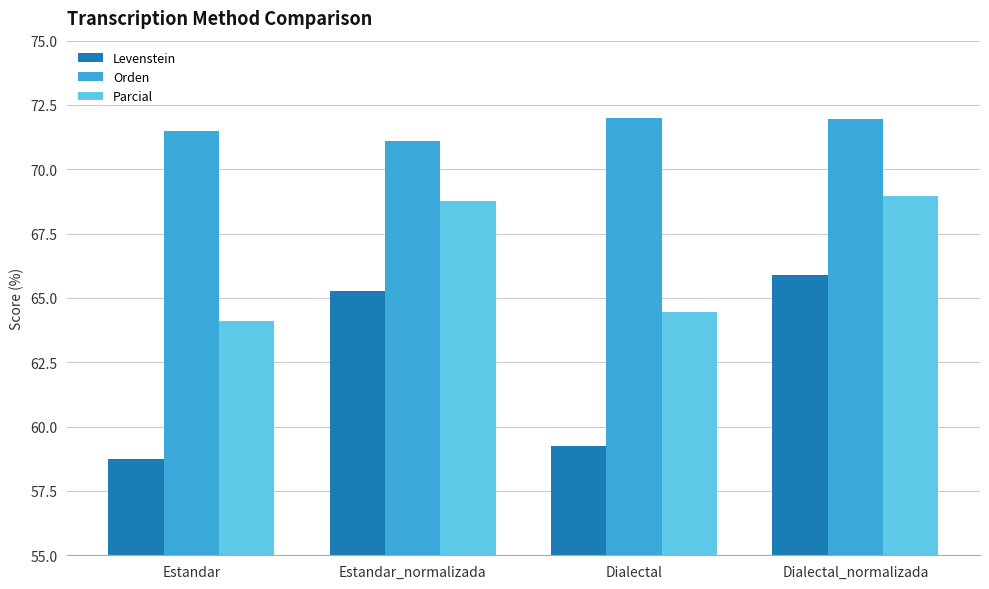

What position from the left is Dialectal_normalizada?

4